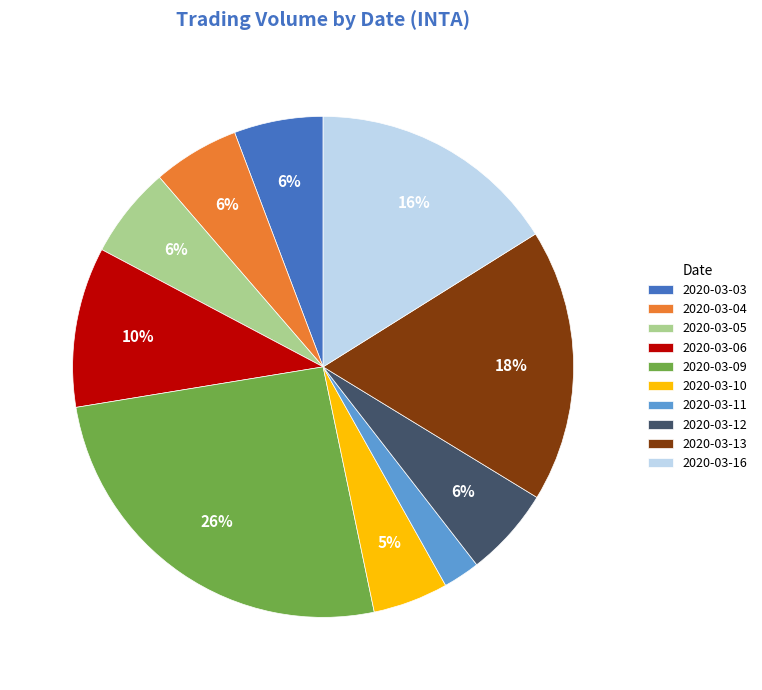

What is the smallest slice in the pie chart?

2020-03-11